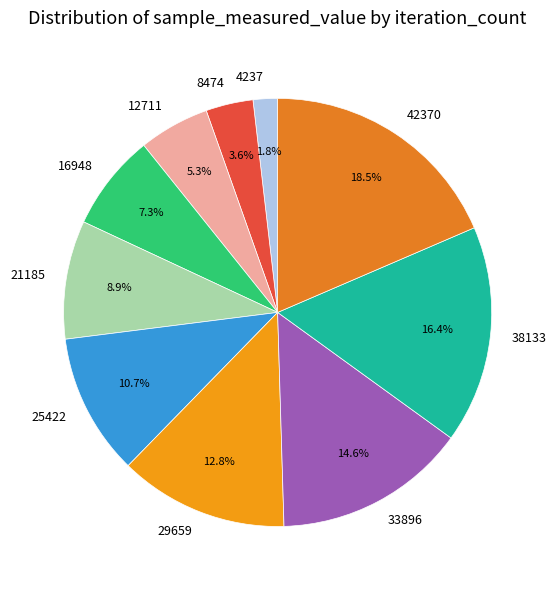

To the nearest percent, what is the difference between the 25422 and 42370 slice percentages?

8%